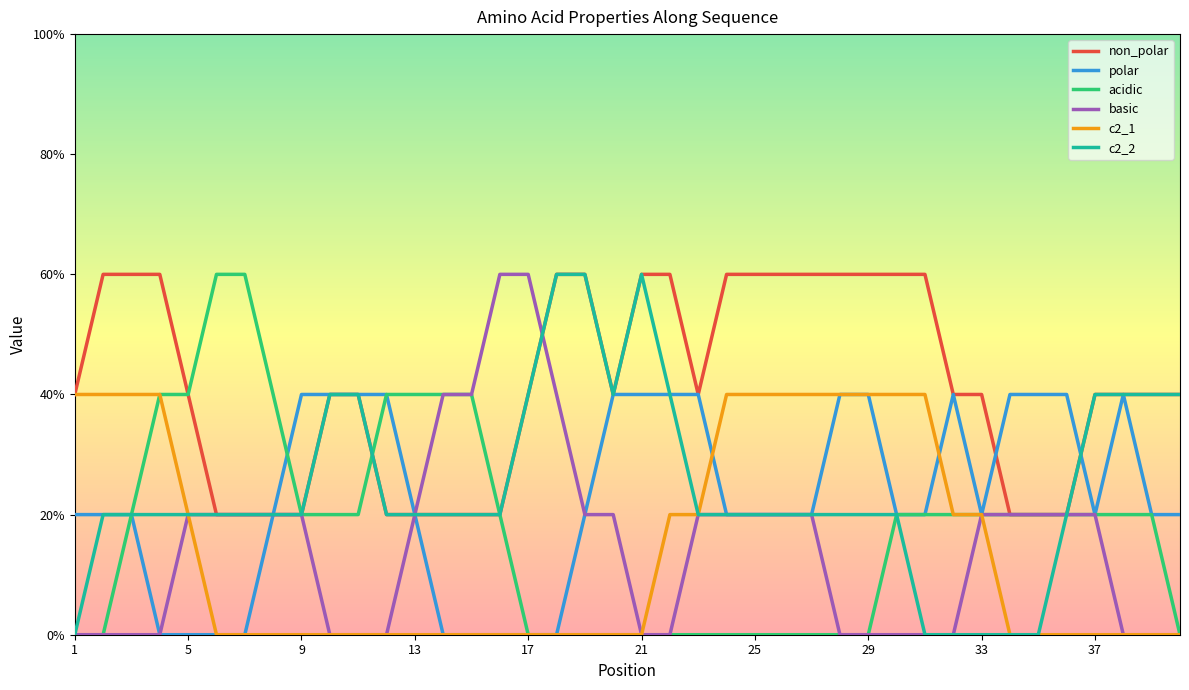

Which series has the largest total across all categories?

non_polar